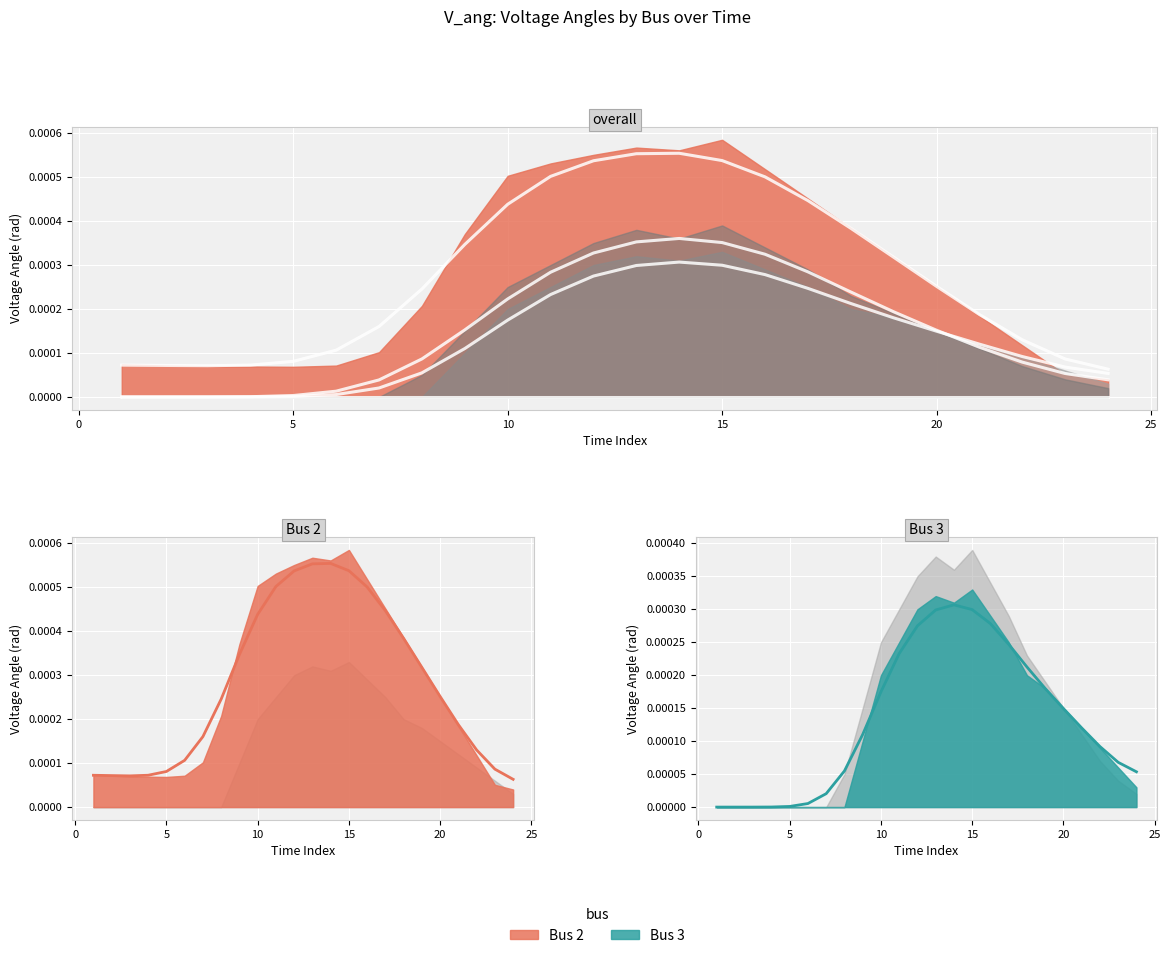

Between 10 and 17, which is larger?

17